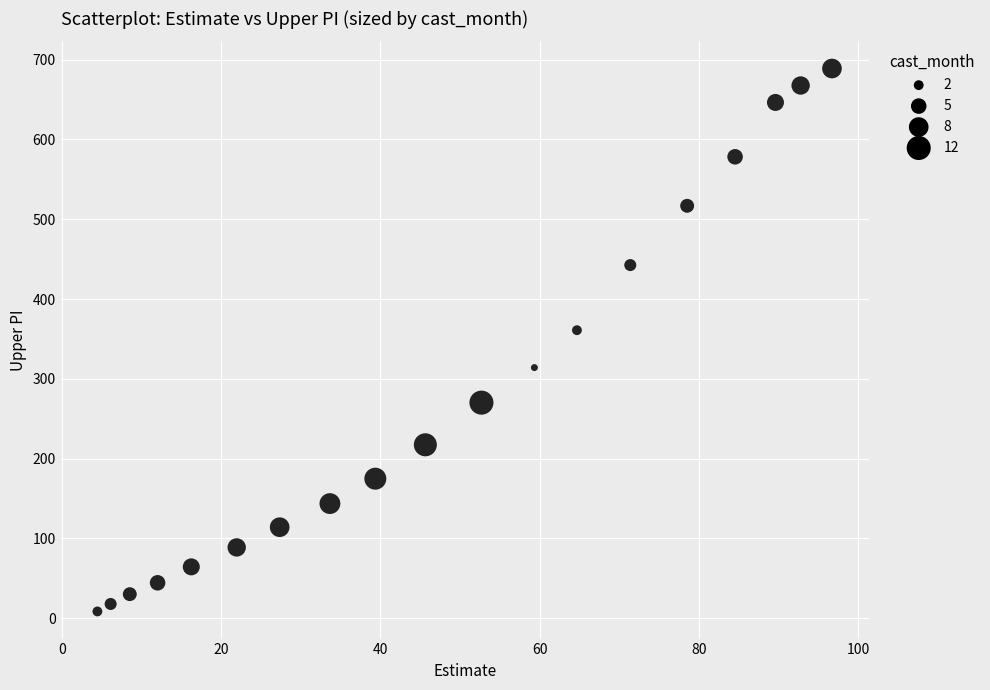

What Y value in the scatter plot is closest to 348?

360.9